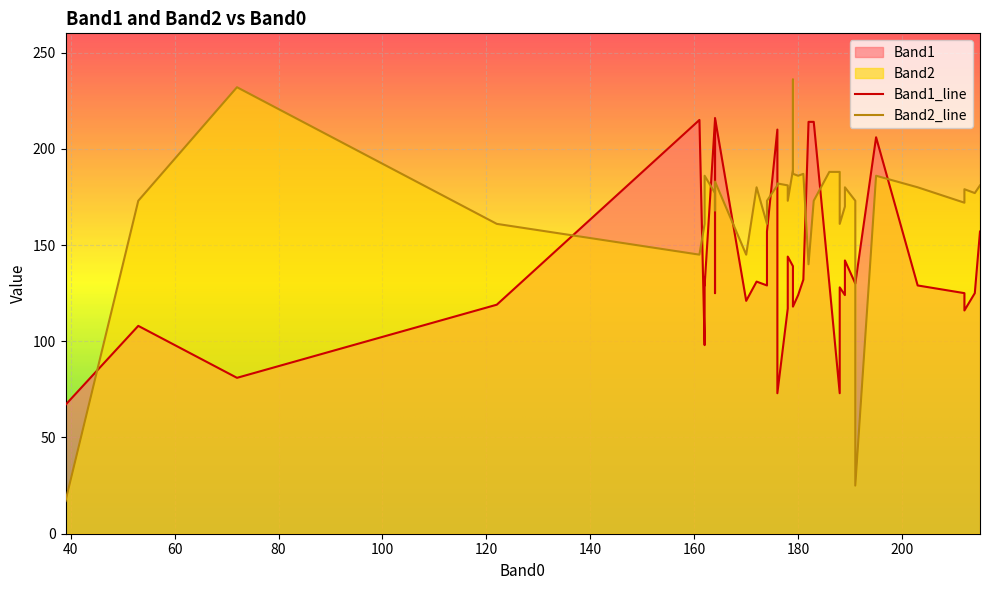

What is the difference between the maximum and minimum values in the Band2 series?

219